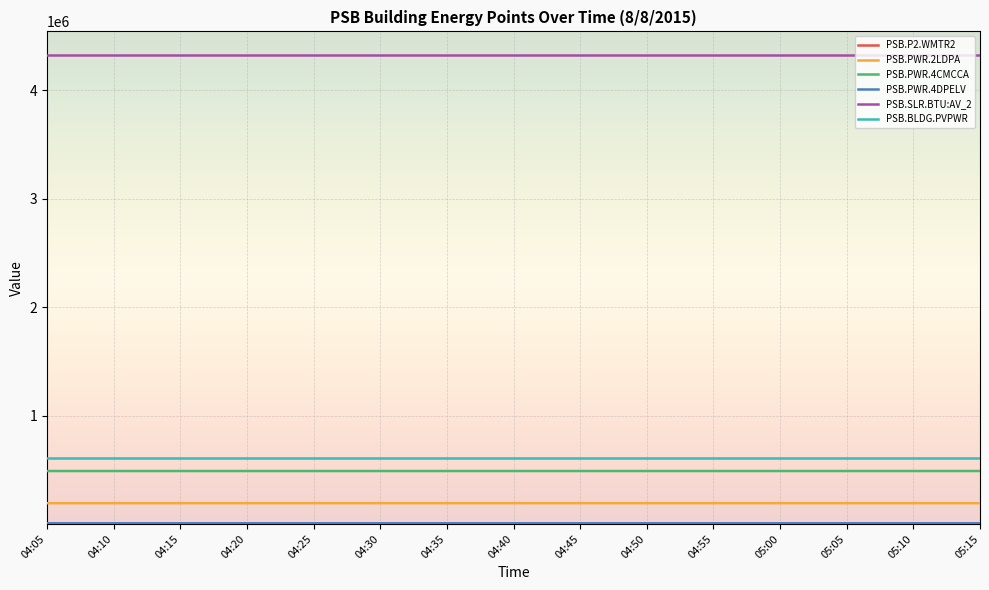

What is the greatest value displayed?

4326300